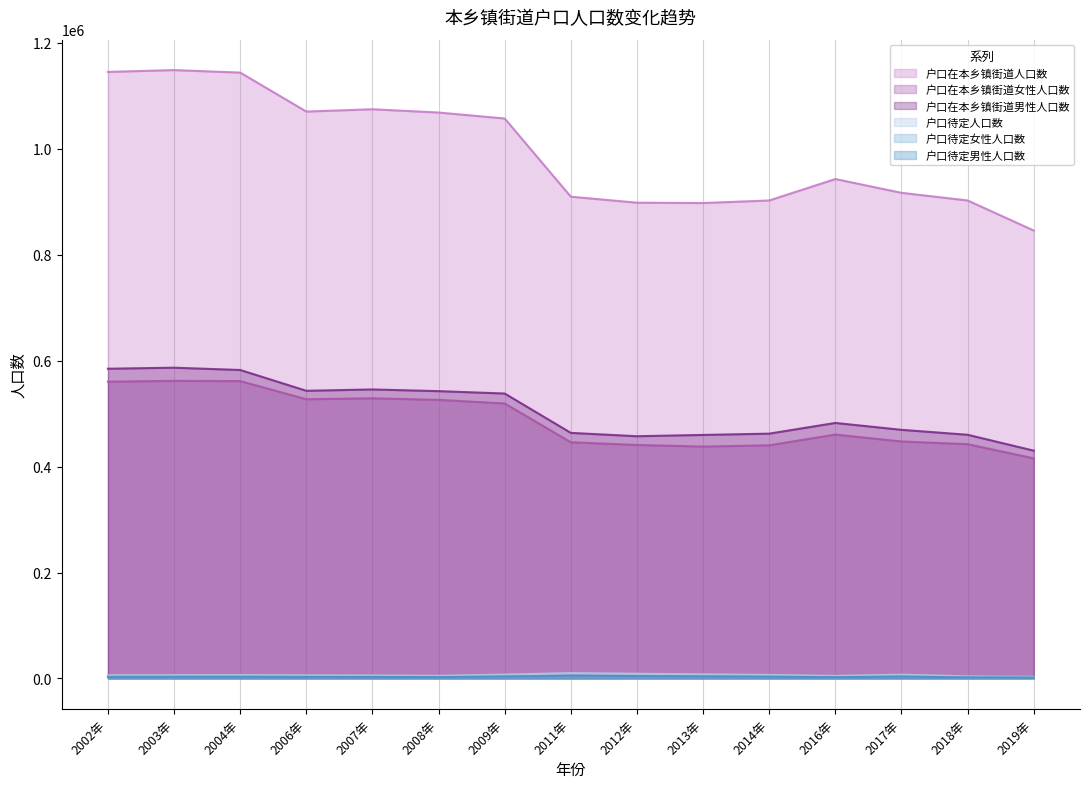

Reading left to right, what are all the values shown in this chart?

户口在本乡镇街道人口数: 1144930	1148379	1143642	1070090	1074440	1068230	1056995	909392	898059	897422	902244	942716	916678	902280	845547
户口在本乡镇街道女性人口数: 560247	561770	561340	527076	528887	525870	519141	445830	440803	437710	440110	460399	447334	442266	415511
户口在本乡镇街道男性人口数: 584684	586608	582302	543014	545553	542359	537854	463562	457256	459713	462133	482318	469345	460014	430035
户口待定人口数: 6022	6262	6467	5886	5714	4999	7317	10164	8969	7797	6712	4781	7217	3958	3088
户口待定女性人口数: 3043	3109	3211	2963	2819	2398	3627	5084	4393	3939	3386	2373	3610	2021	1497
户口待定男性人口数: 2979	3153	3257	2924	2895	2601	3691	5080	4576	3857	3327	2408	3607	1937	1591